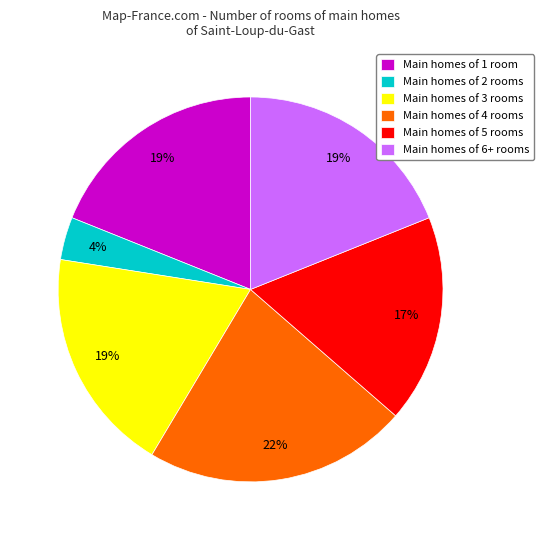

The Main homes of 6+ rooms slice represents 19% of the pie. True or false?

True